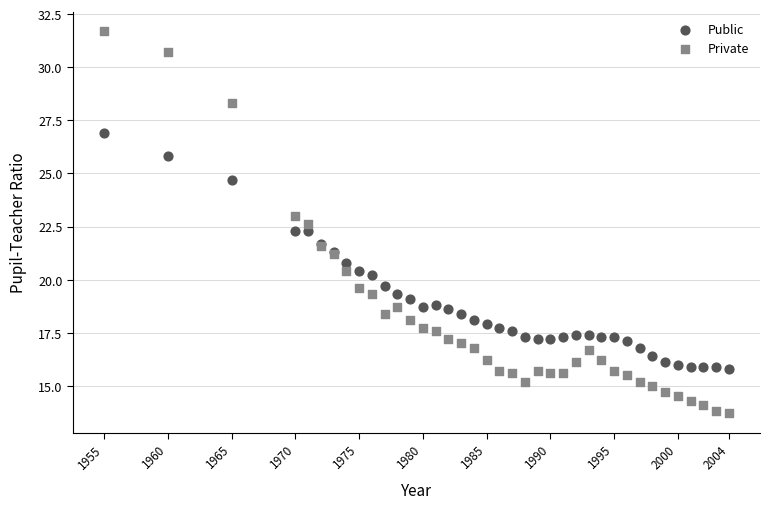

Which series has the widest spread of Y values?

Private